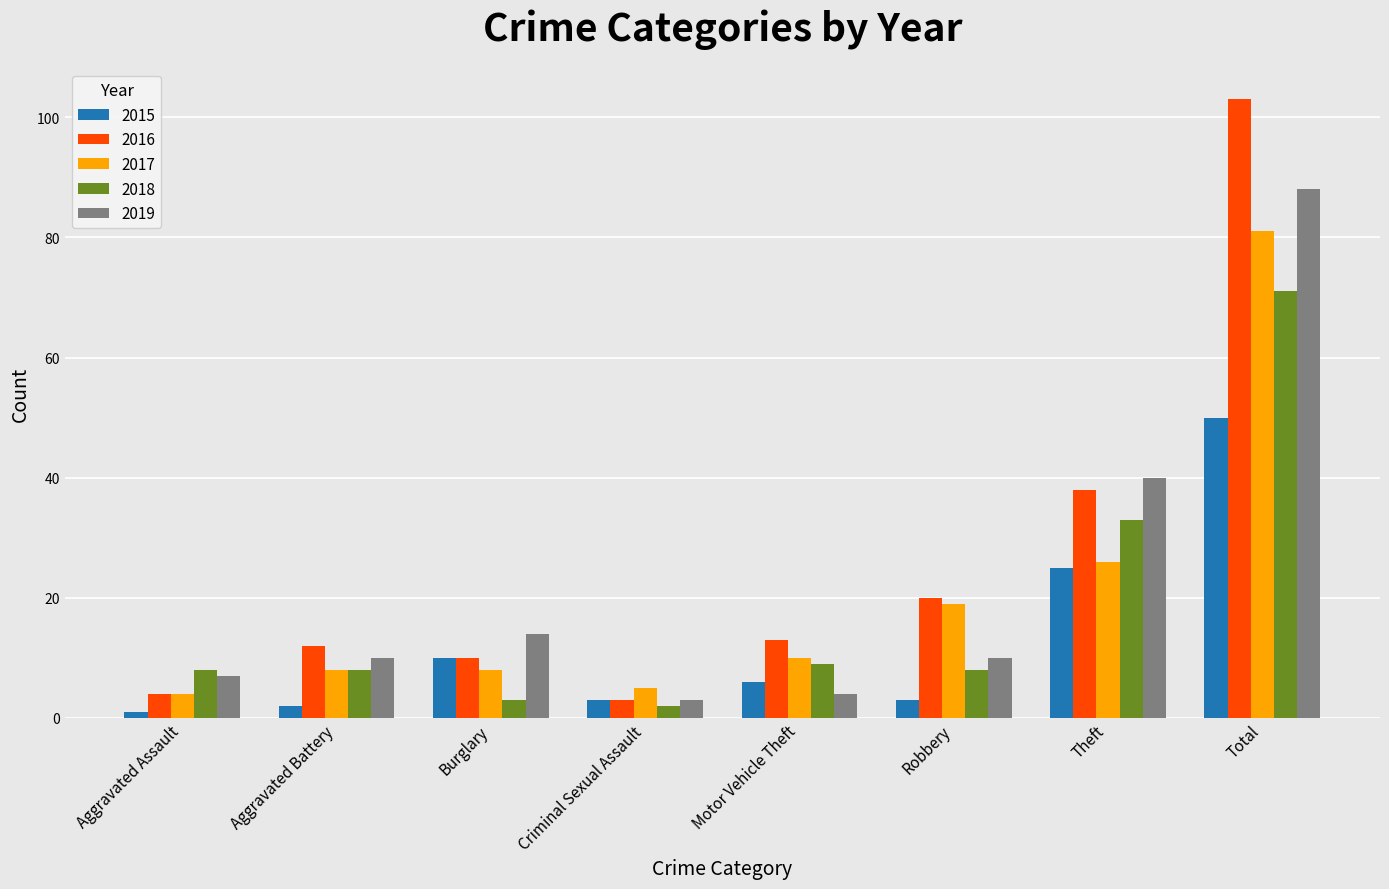

Read the 2017 value at Total, to the nearest 10.

80